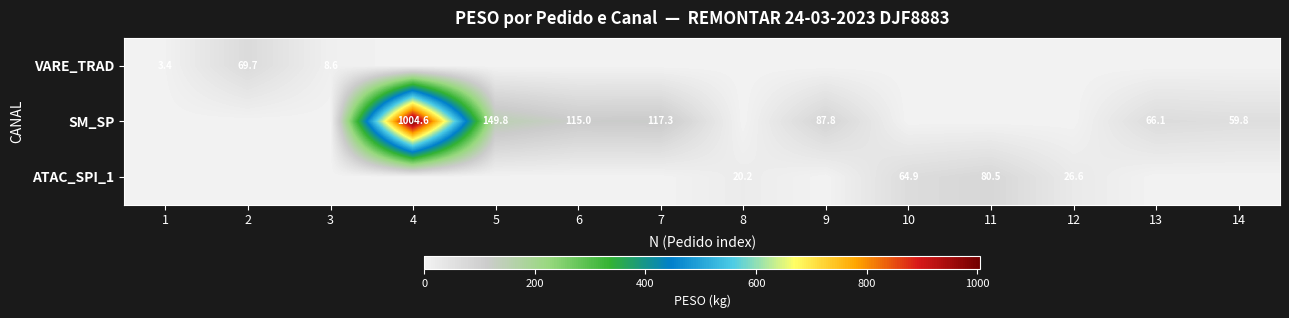

What is the greatest value displayed?

1004.6